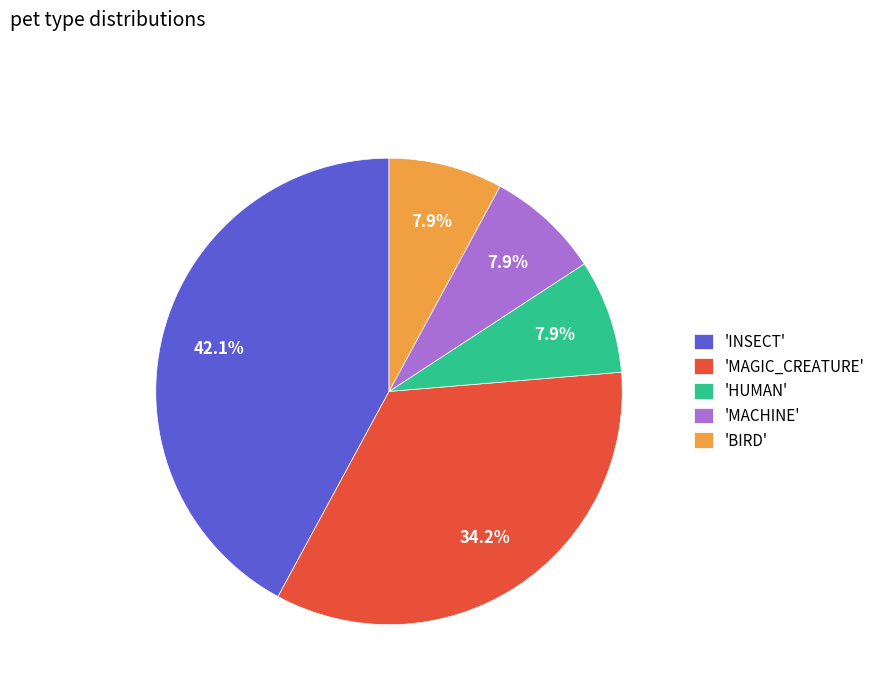

Which slice is the largest?

'INSECT'